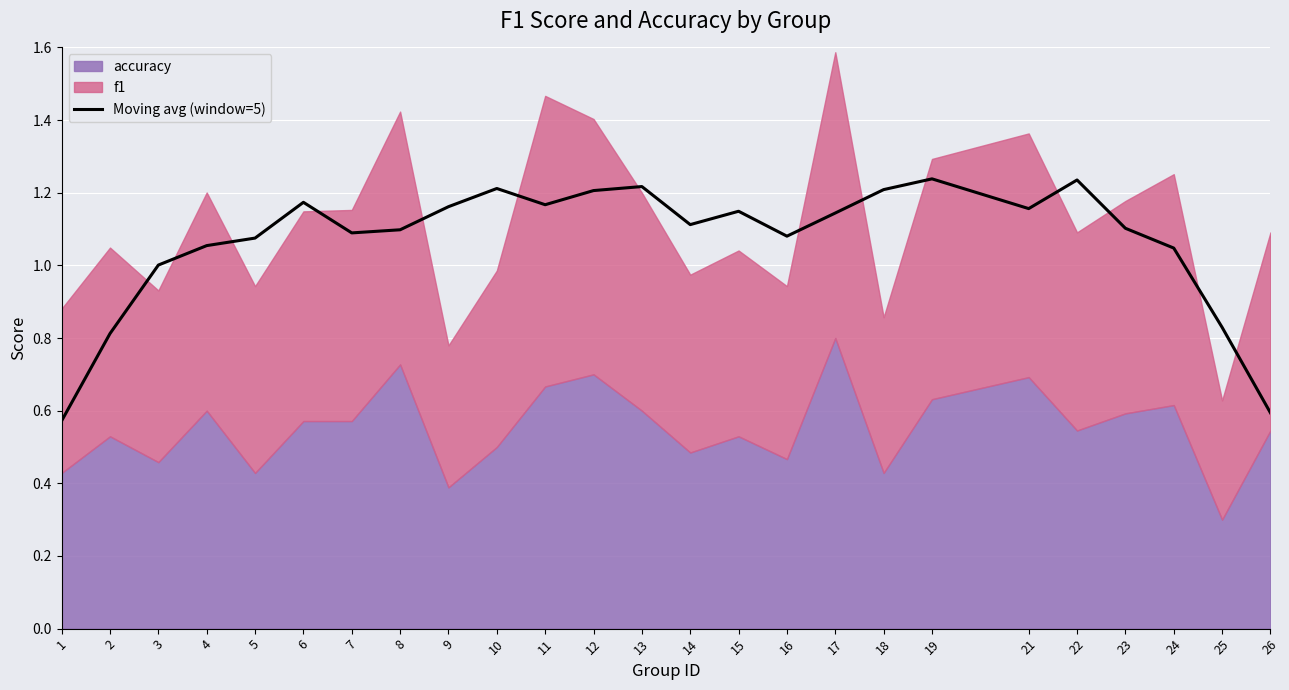

Does the chart display data point markers on the line(s)?

No